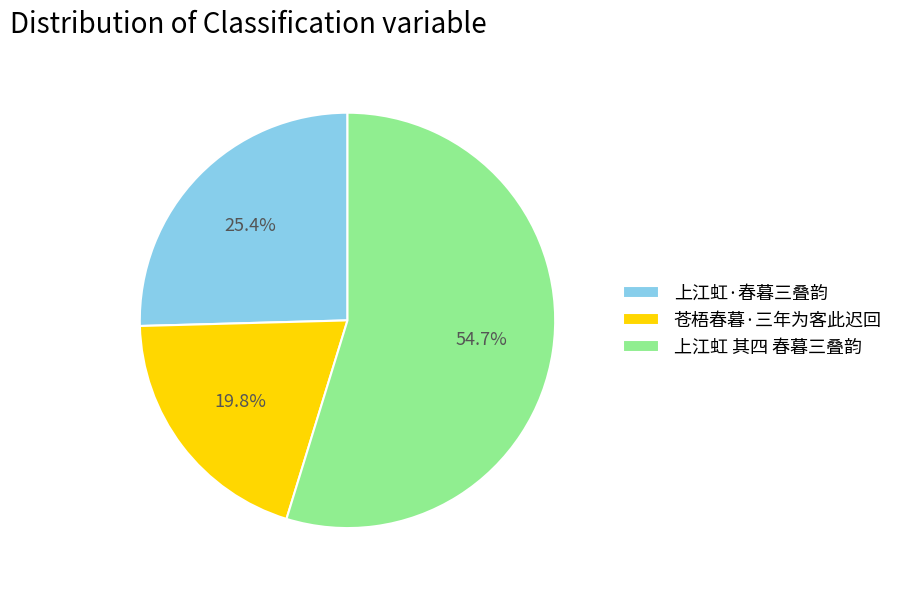

How many segments does this pie chart have?

3